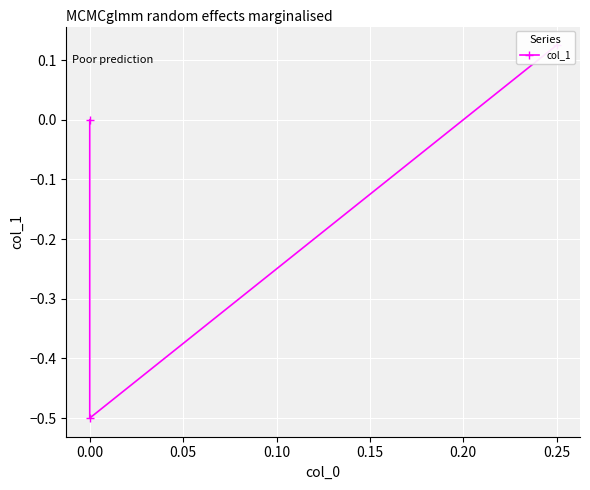

What is the difference between the maximum and minimum values?

0.6